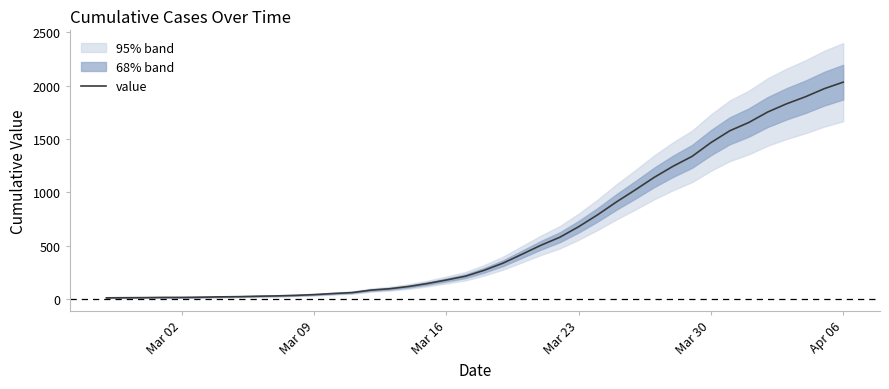

At which label does value reach its peak?

Apr 06